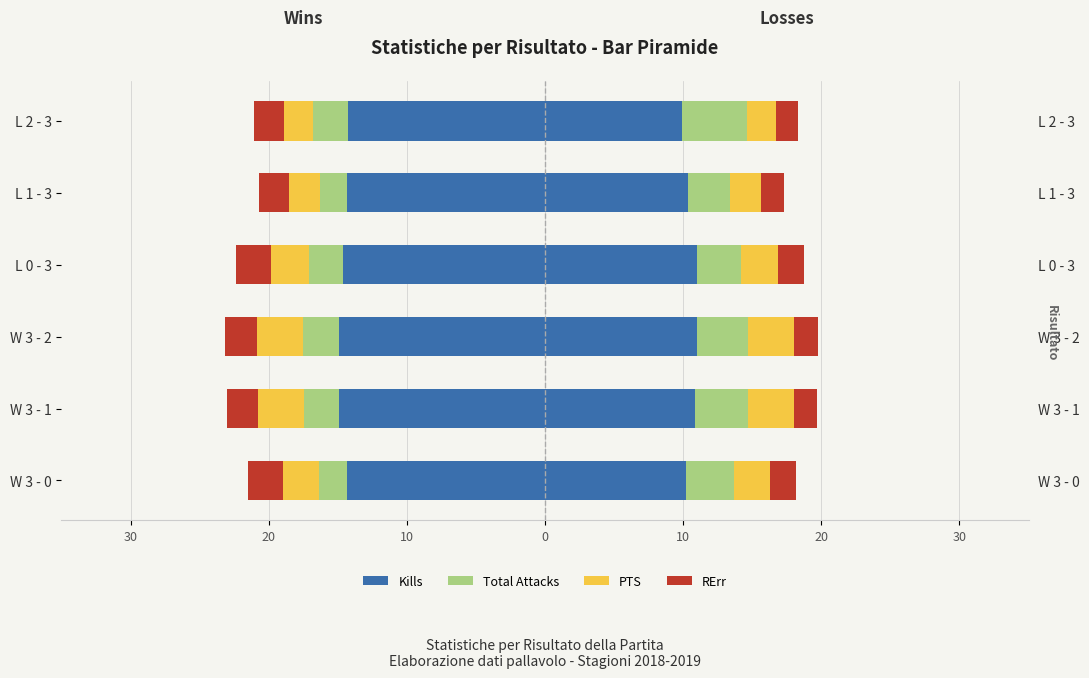

What is the value of the RErr bar at the 2nd from the left?

-2.2